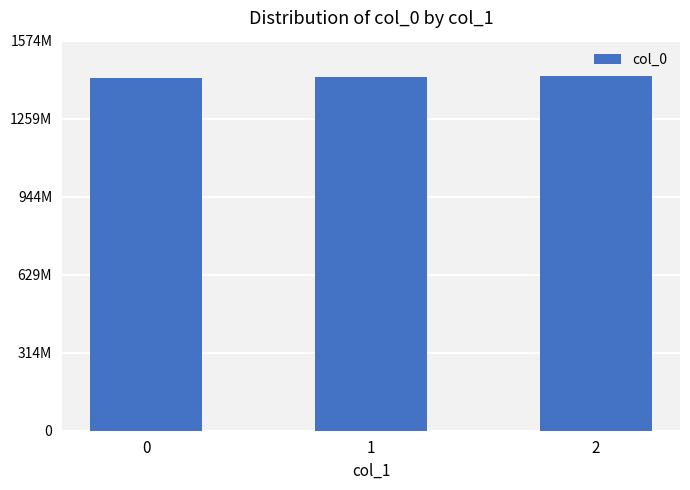

Does the chart contain stacked bars?

No